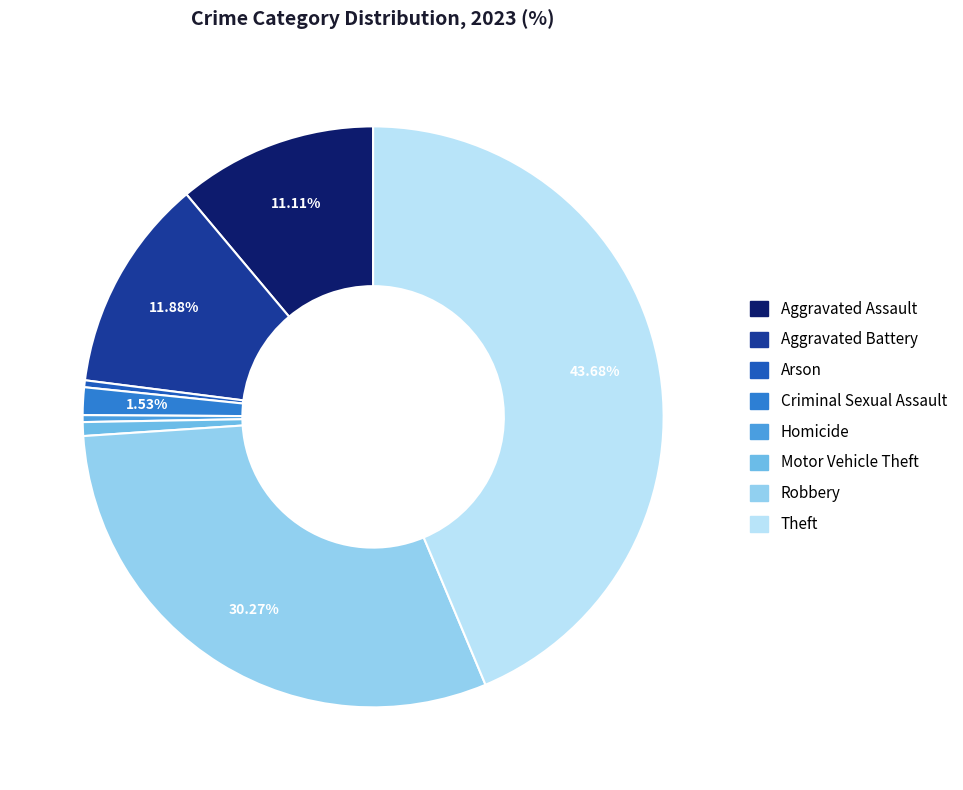

Which slice is the largest?

Theft